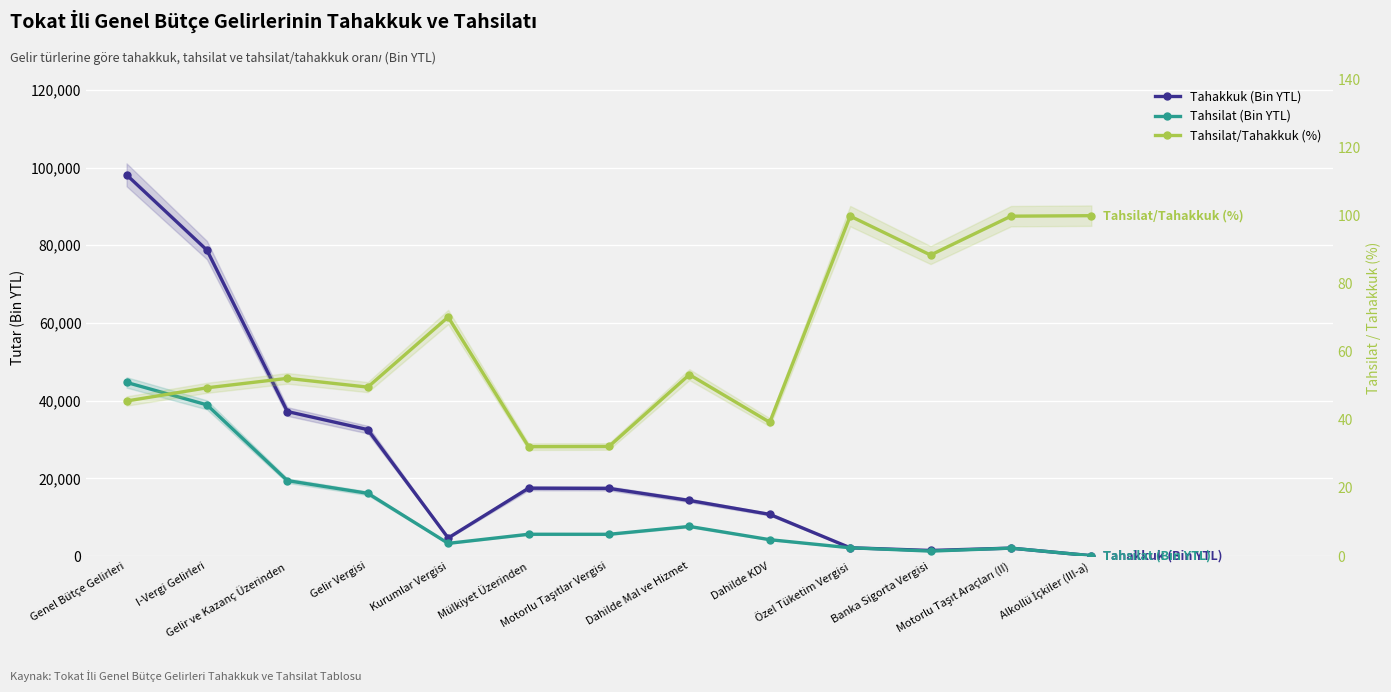

Rank the series by their maximum value, from highest to lowest.

Tahakkuk (Bin YTL), Tahsilat (Bin YTL), Tahsilat/Tahakkuk (%)